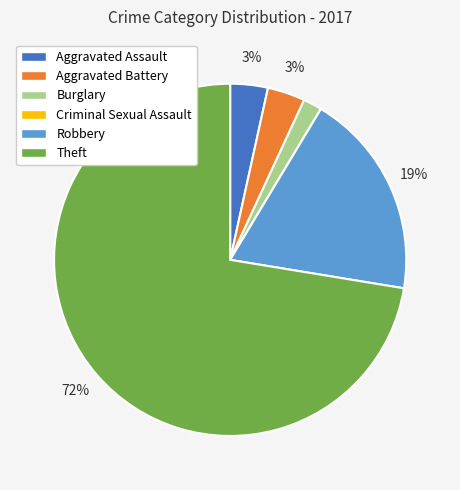

To the nearest percent, what percentage of the pie is Aggravated Battery?

3%